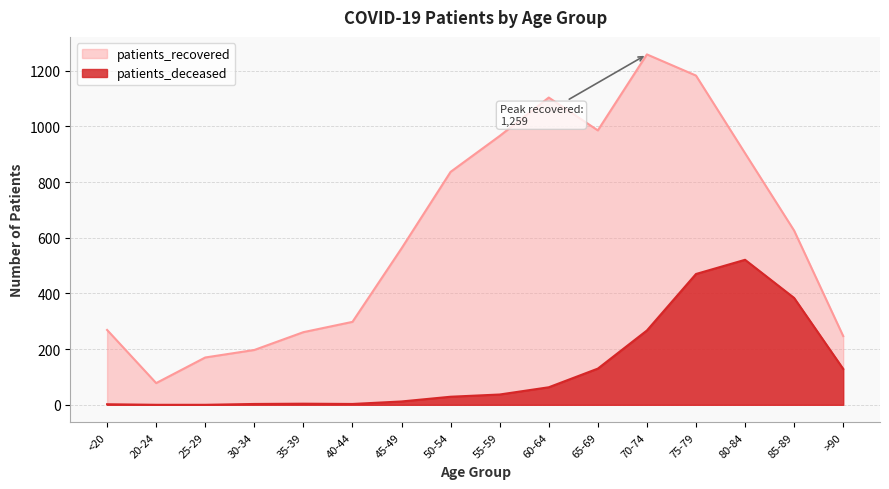

Is the value of patients_deceased at 20-24 greater than the value of patients_recovered at 70-74?

No